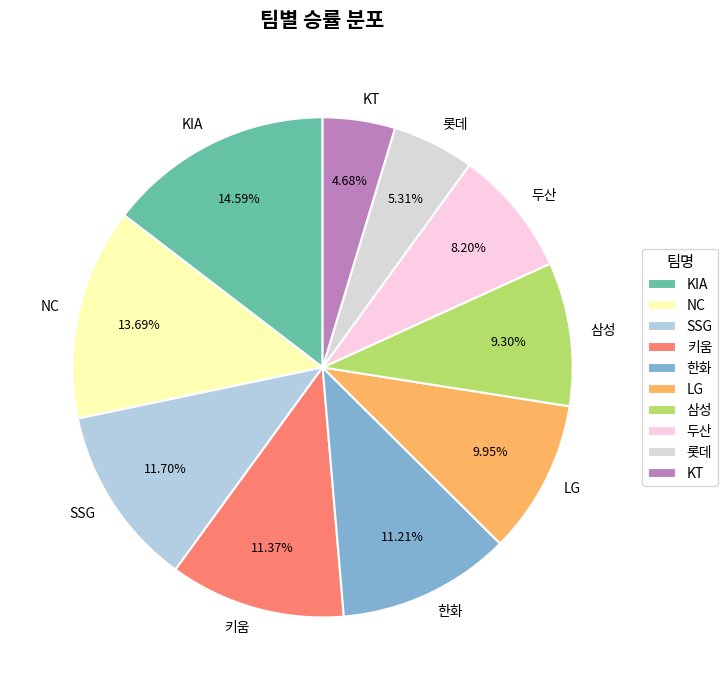

What percentage is the SSG slice, to the nearest percent?

12%